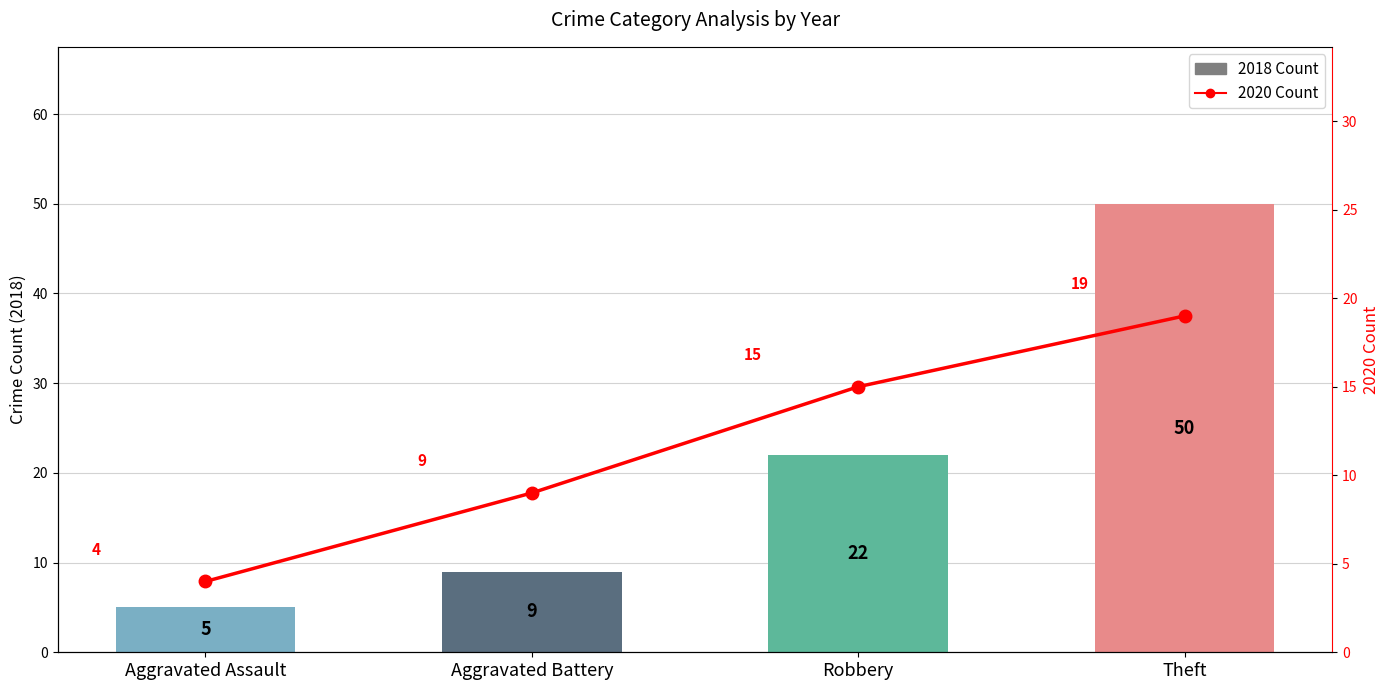

The value of 2019 at Aggravated Assault is 4. True or false?

True